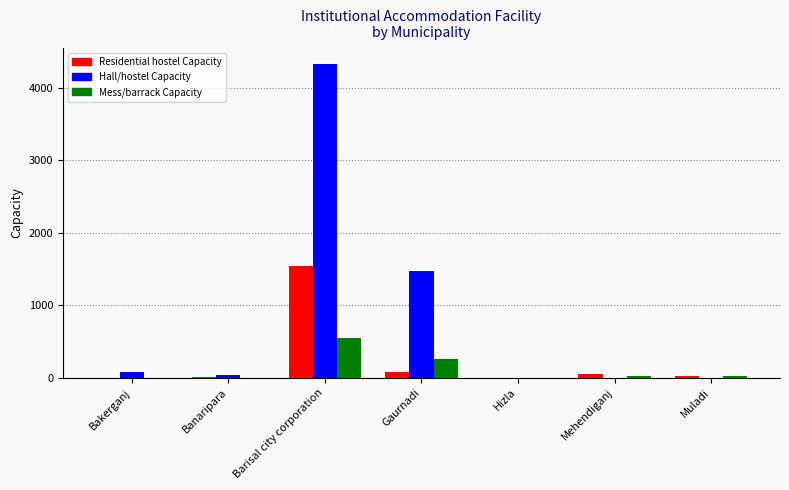

What is the greatest value displayed?

4330